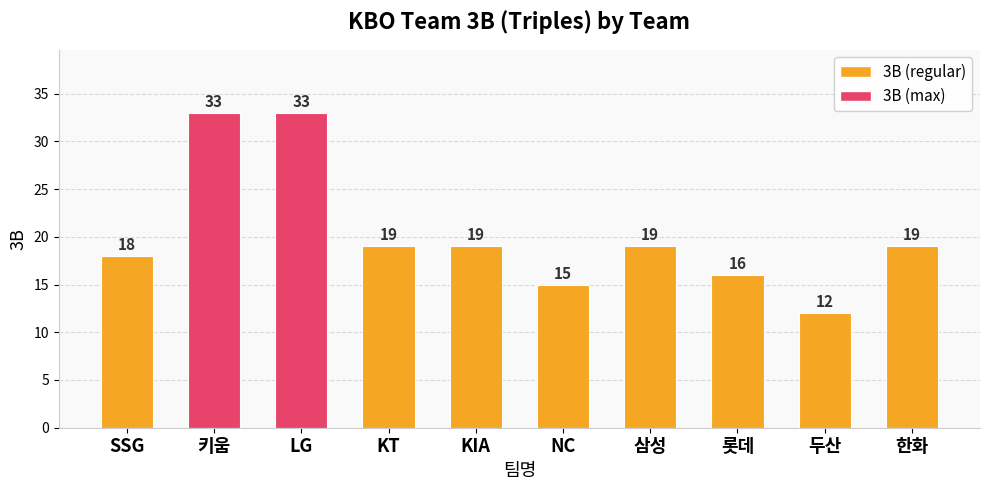

What is the greatest value displayed?

33